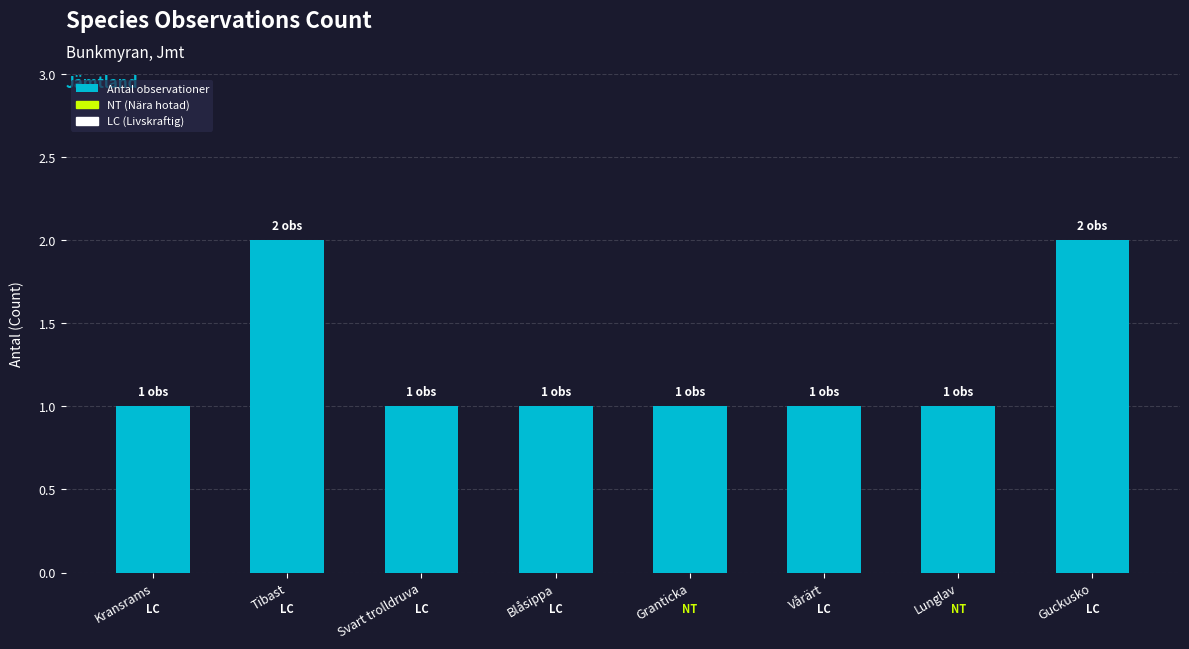

Reading left to right, what are all the values shown in this chart?

Kransrams=1	Tibast=2	Svart trolldruva=1	Blåsippa=1	Granticka=1	Vårärt=1	Lunglav=1	Guckusko=2